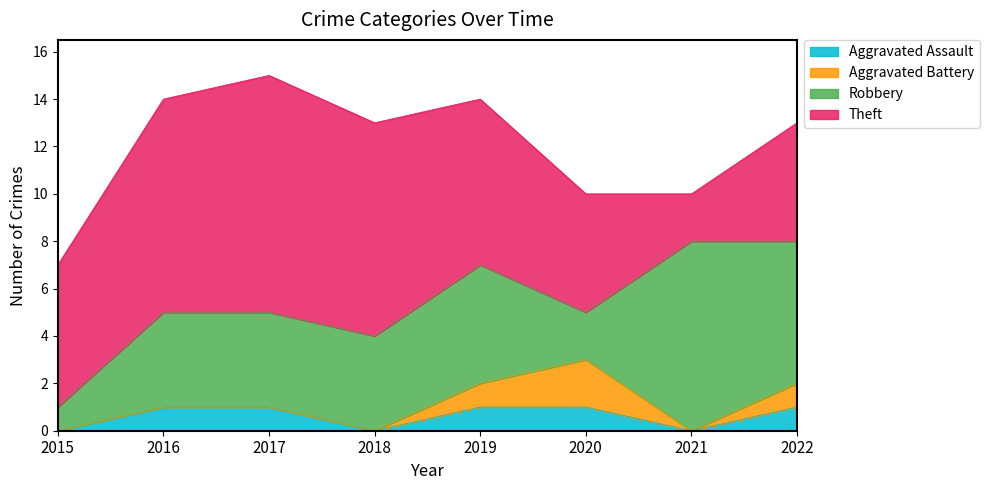

Reading right to left, list all the values displayed in this chart.

Aggravated Assault: 1	0	1	1	0	1	1	0
Aggravated Battery: 1	0	2	1	0	0	0	0
Robbery: 6	8	2	5	4	4	4	1
Theft: 5	2	5	7	9	10	9	6